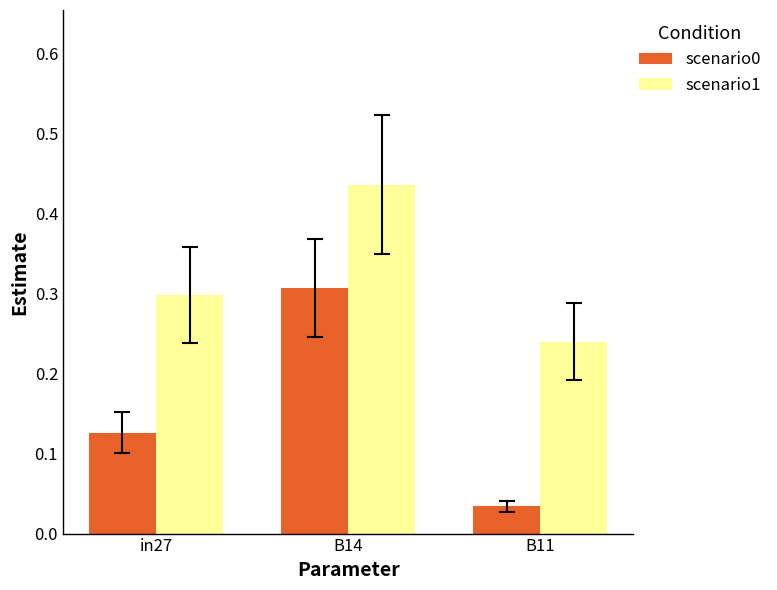

At which category is the sum across all series the highest?

B14